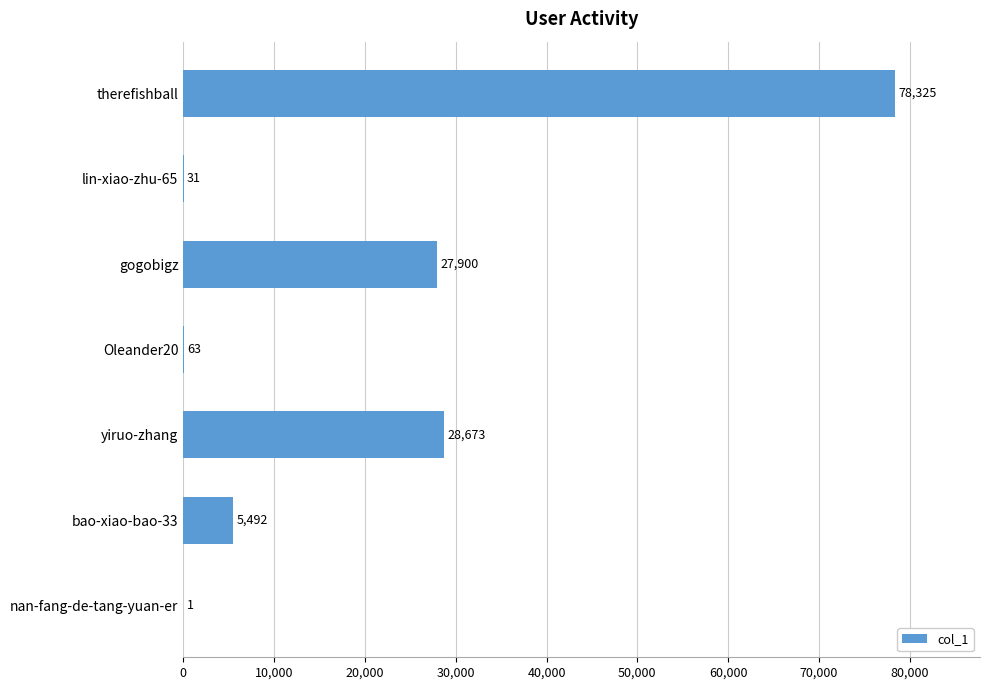

What is the approximate value at yiruo-zhang?

28673